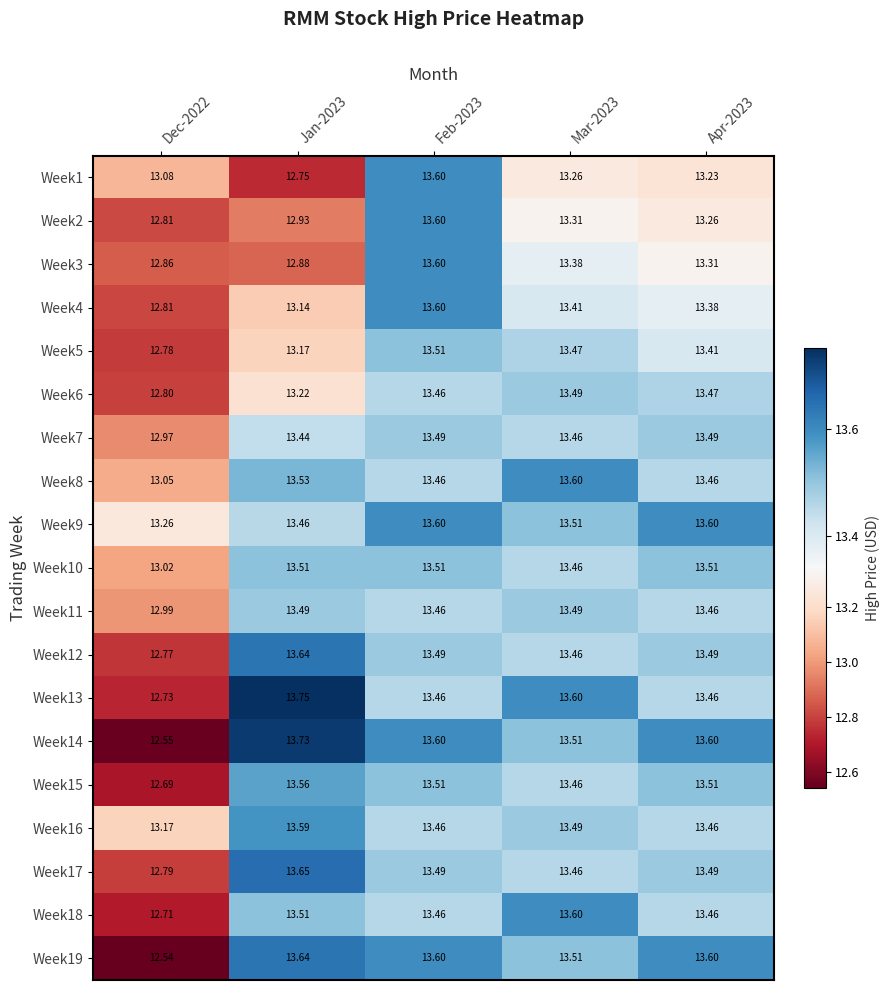

Is the value of Week7 at Mar-2023 greater than the value of Week17 at Feb-2023?

No